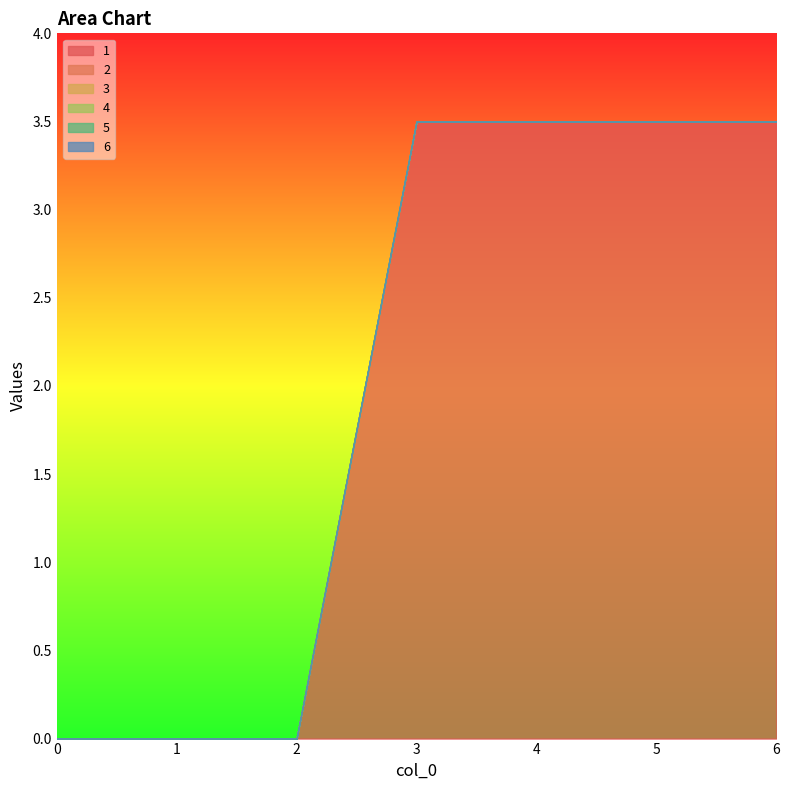

Reading right to left, what are all the values shown in this chart?

1: 6=3.5	5=3.5	4=3.5	3=3.5	2=0.0	1=0.0	0=0.0
2: 6=0.0	5=0.0	4=0.0	3=0.0	2=0.0	1=0.0	0=0.0
3: 6=0.0	5=0.0	4=0.0	3=0.0	2=0.0	1=0.0	0=0.0
4: 6=0.0	5=0.0	4=0.0	3=0.0	2=0.0	1=0.0	0=0.0
5: 6=0.0	5=0.0	4=0.0	3=0.0	2=0.0	1=0.0	0=0.0
6: 6=0.0	5=0.0	4=0.0	3=0.0	2=0.0	1=0.0	0=0.0